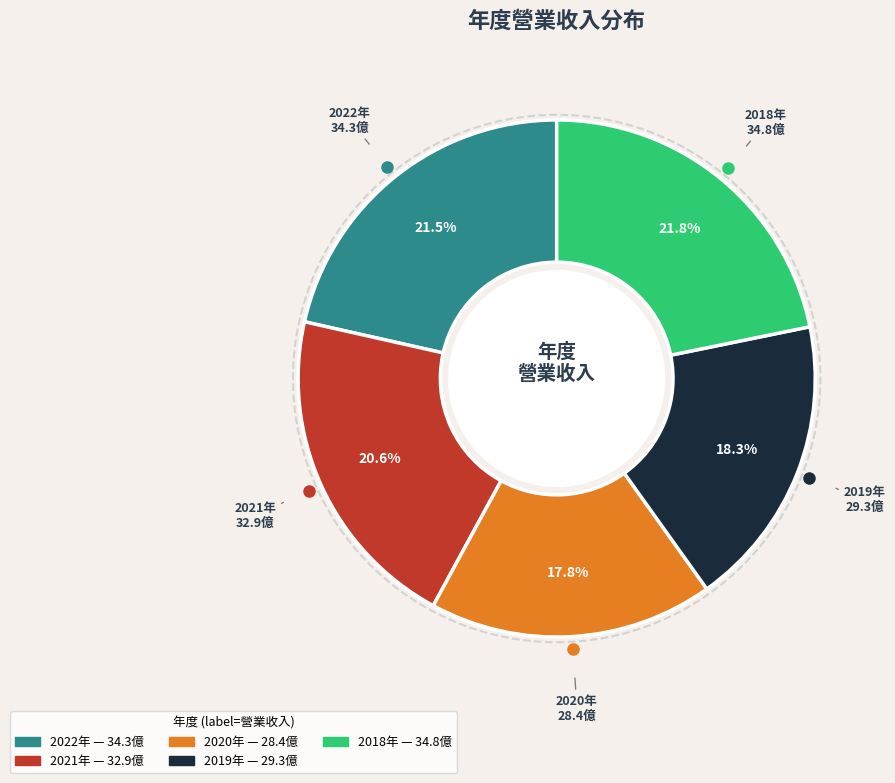

Which slice is the smallest?

2020